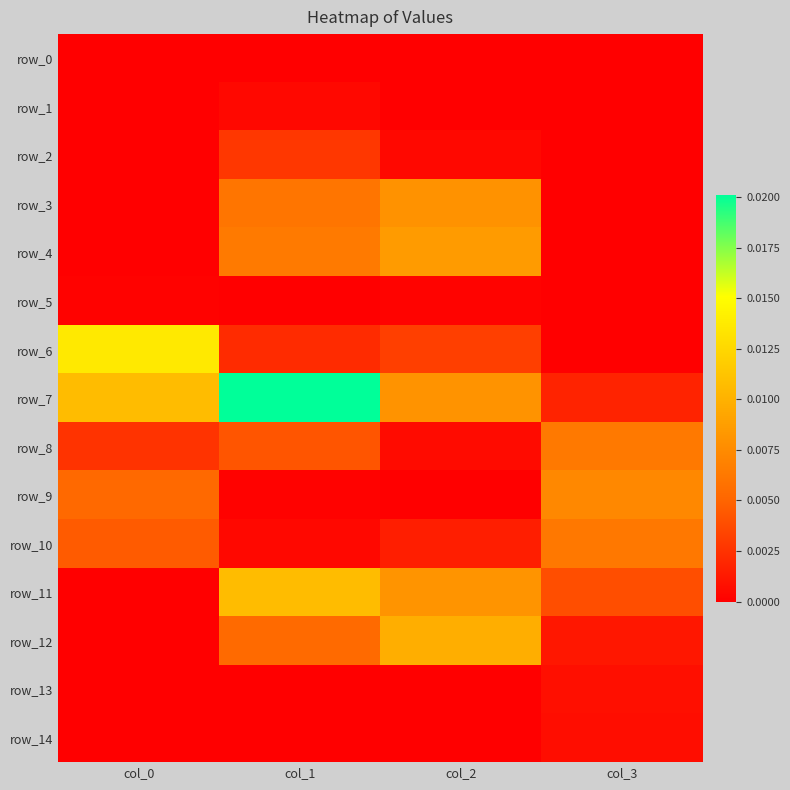

At which label is row_11 closest to 0?

col_0